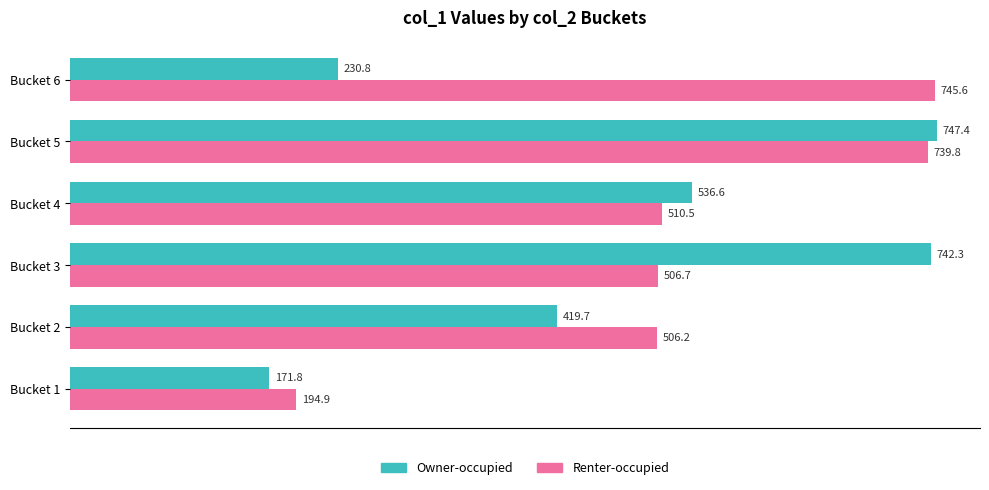

At which label is Owner-occupied closest to 459?

Bucket 2